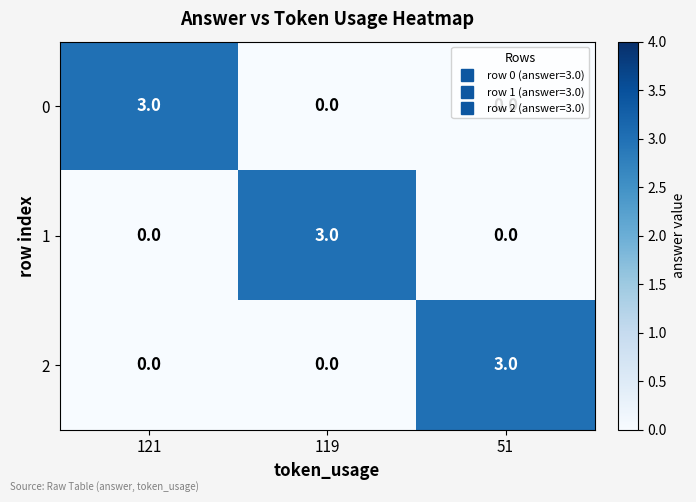

Is the value of 0 at 119 greater than the value of 1 at 119?

No